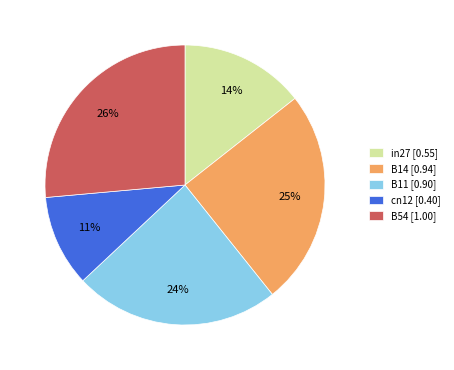

Is it true that B11 is 24% of the pie?

True